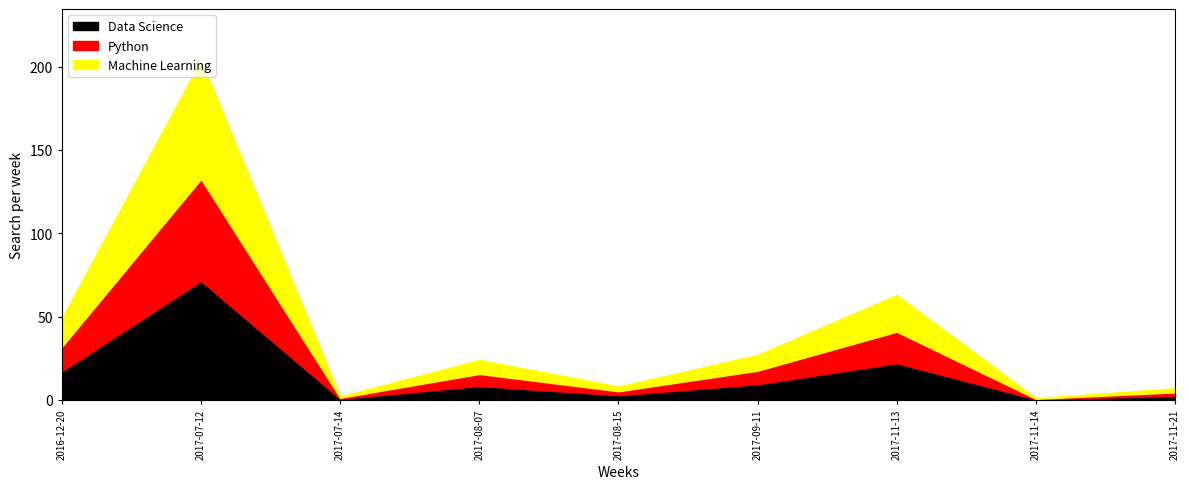

What is the label of the 5th point from the right?

2017-08-15